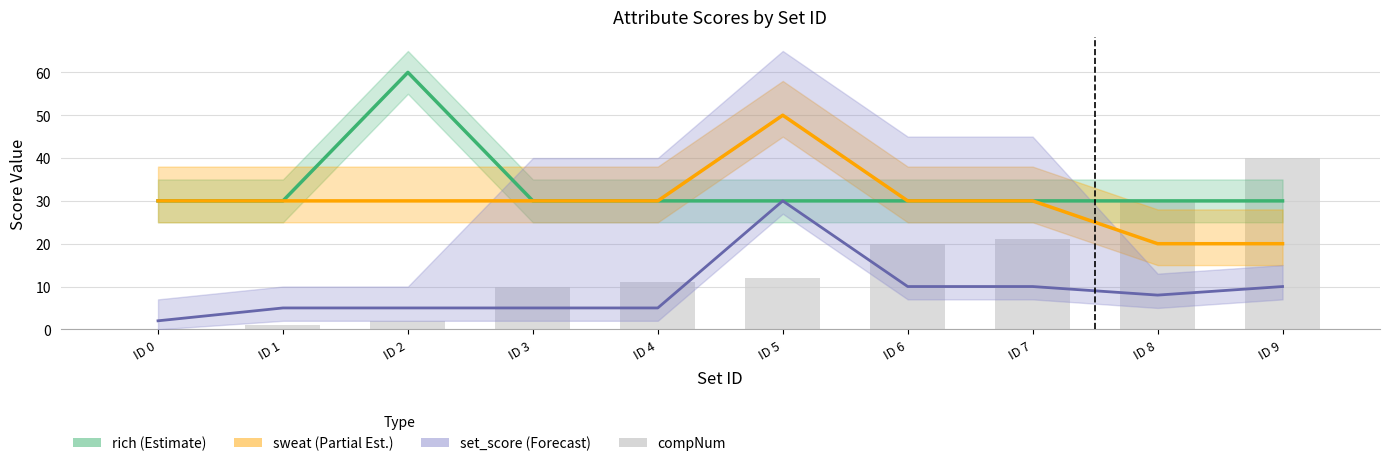

At which label does sweat (Partial Est.) first exceed 30?

ID 5